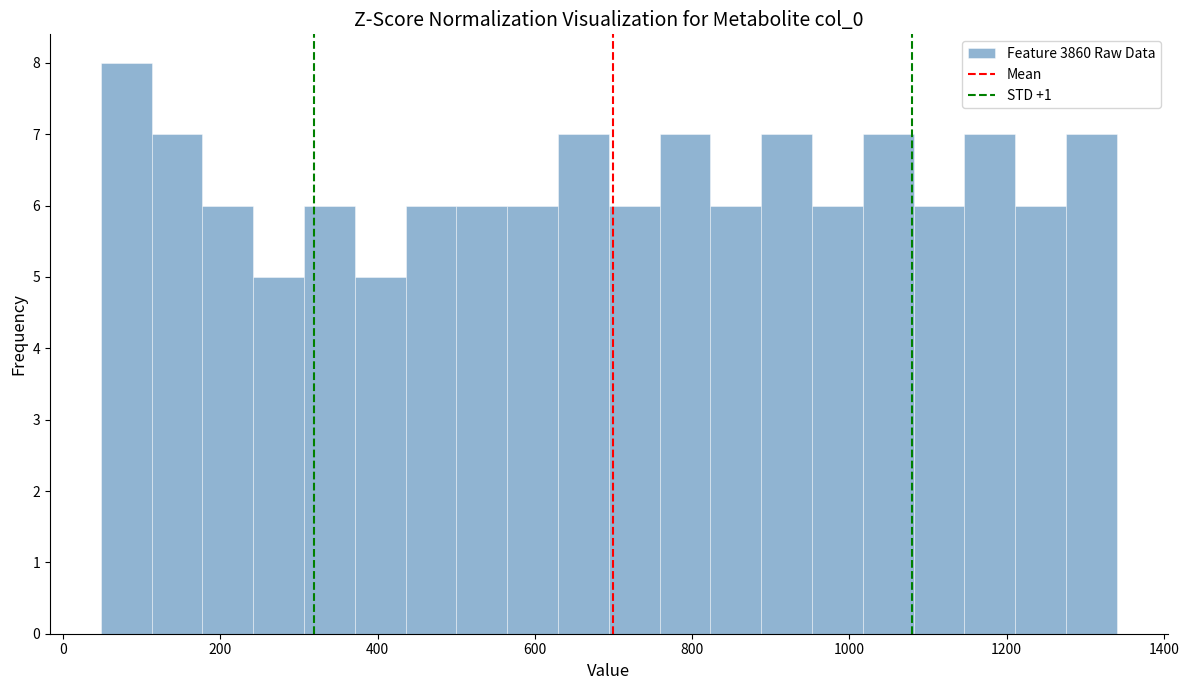

Read against the x-axis, roughly where is the centre of the tallest bar?

80